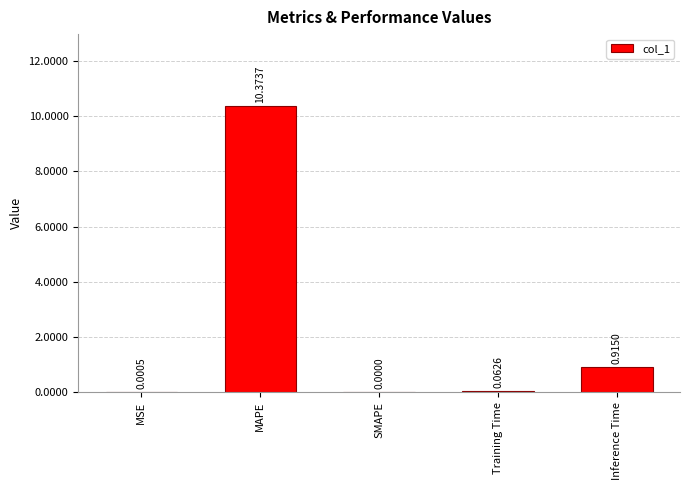

How many positive values are there?

4